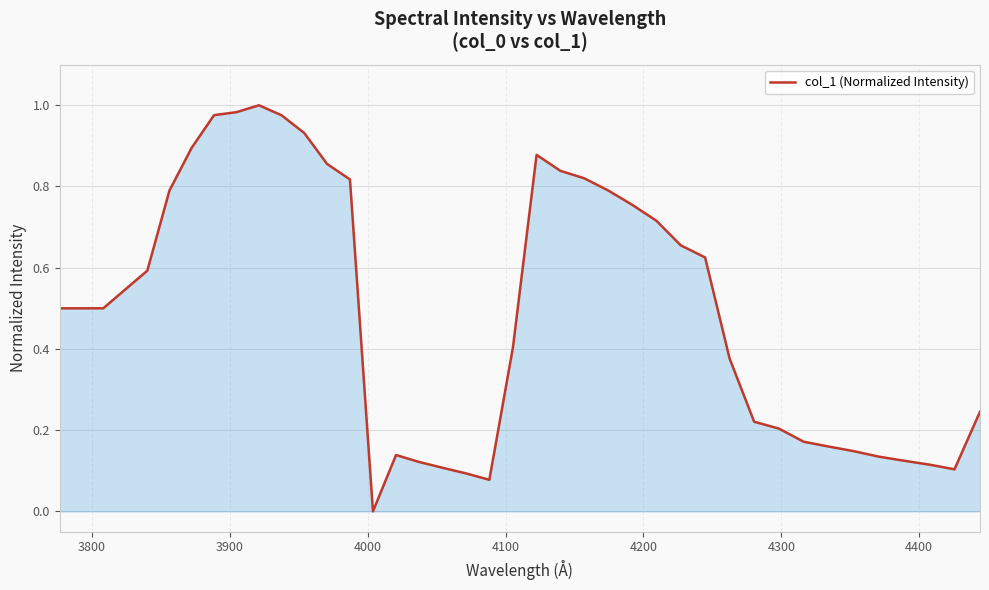

Does the chart display data point markers on the line(s)?

No